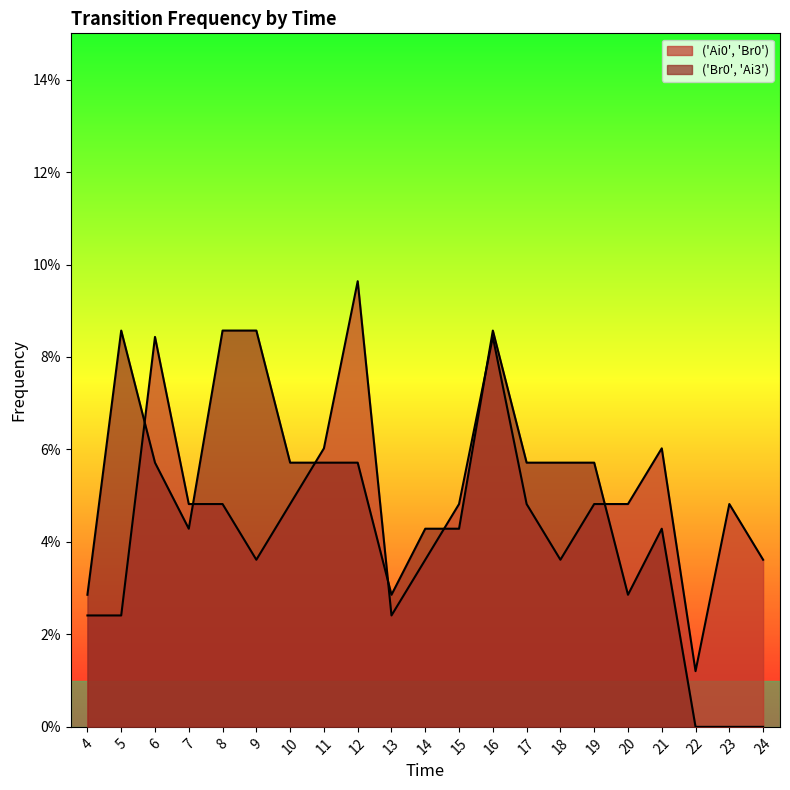

At which category does ('Br0', 'Ai3') reach its first local peak?

5